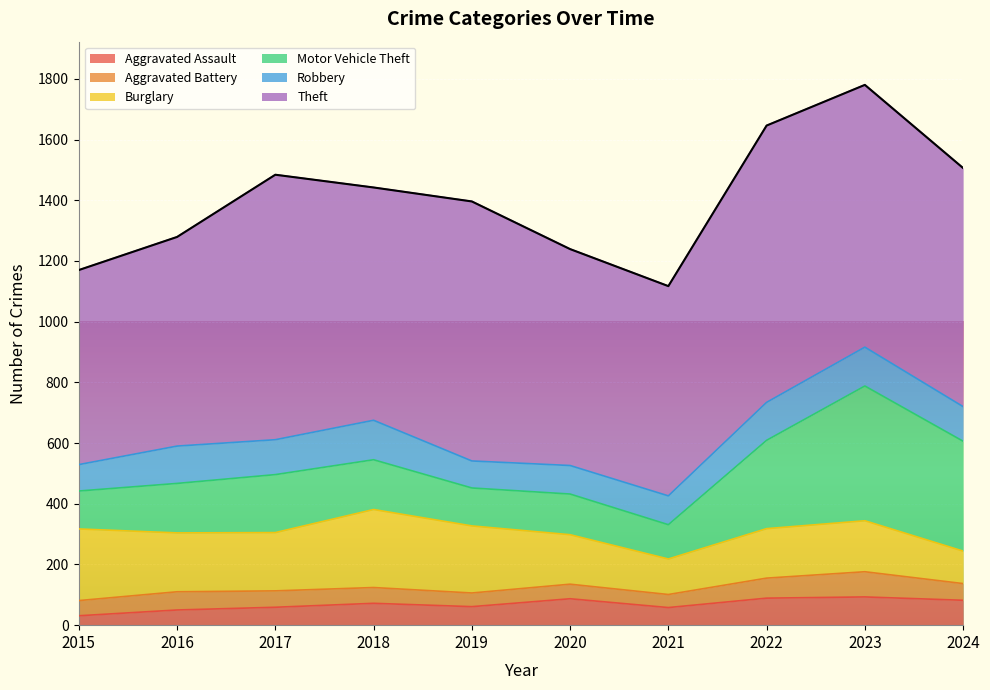

Where does the Motor Vehicle Theft series first go above 164?

2017